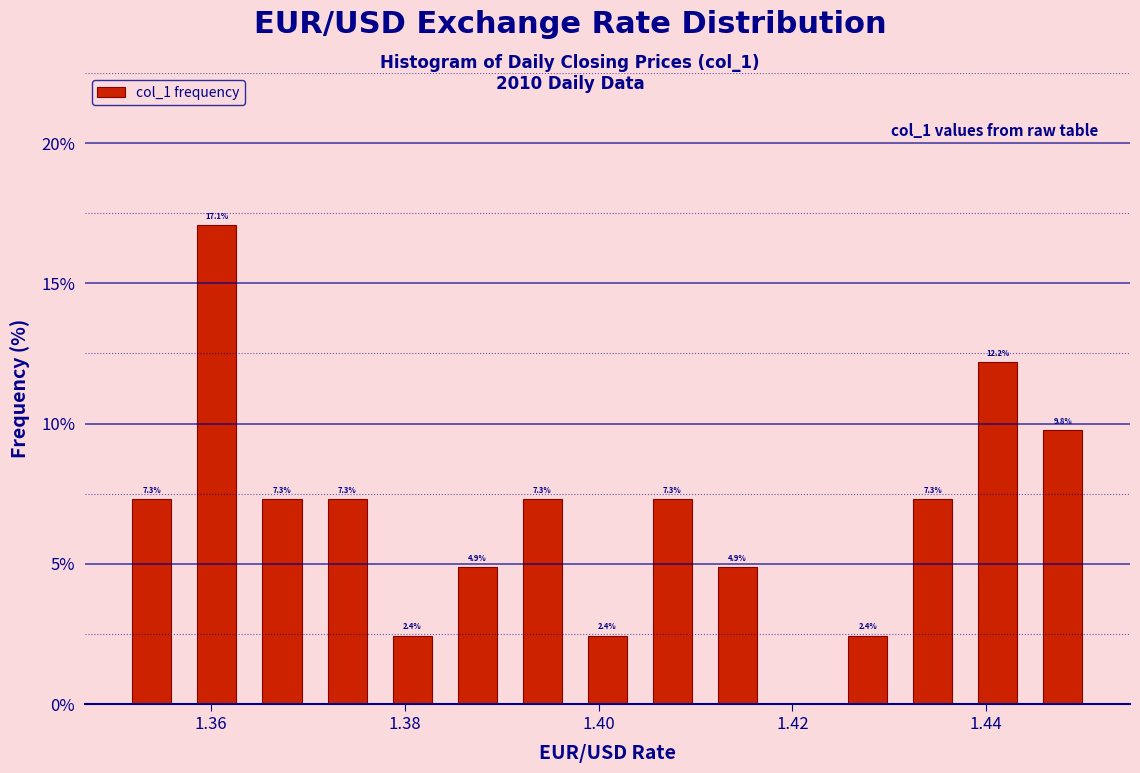

Around what value on the x-axis is the tallest bar? Give the approximate position of its centre, as read against the axis.

1.360